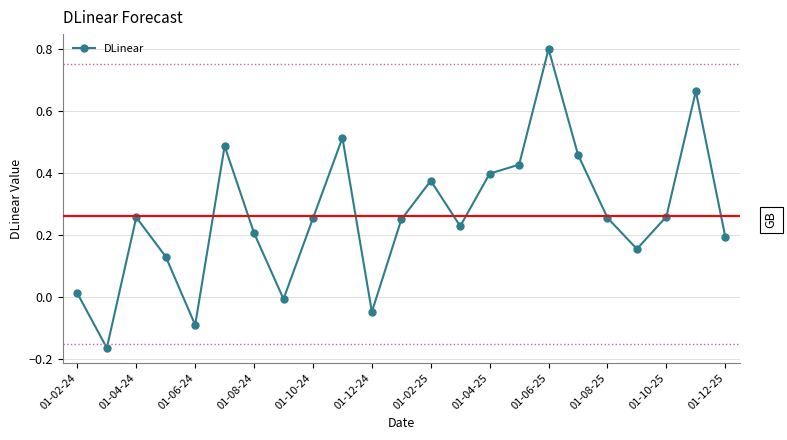

What is the greatest value displayed?

0.8